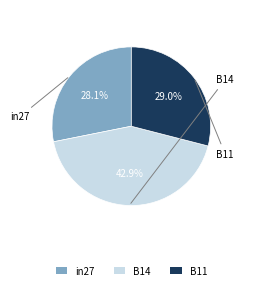

True or false: in27 accounts for 18% of the total.

False